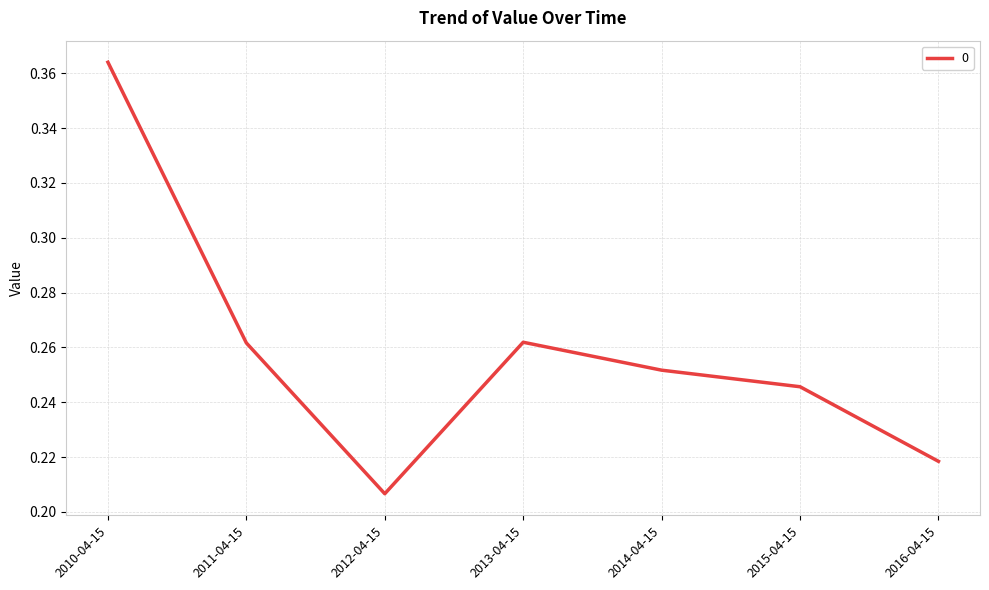

What is the sum of all values?

1.8